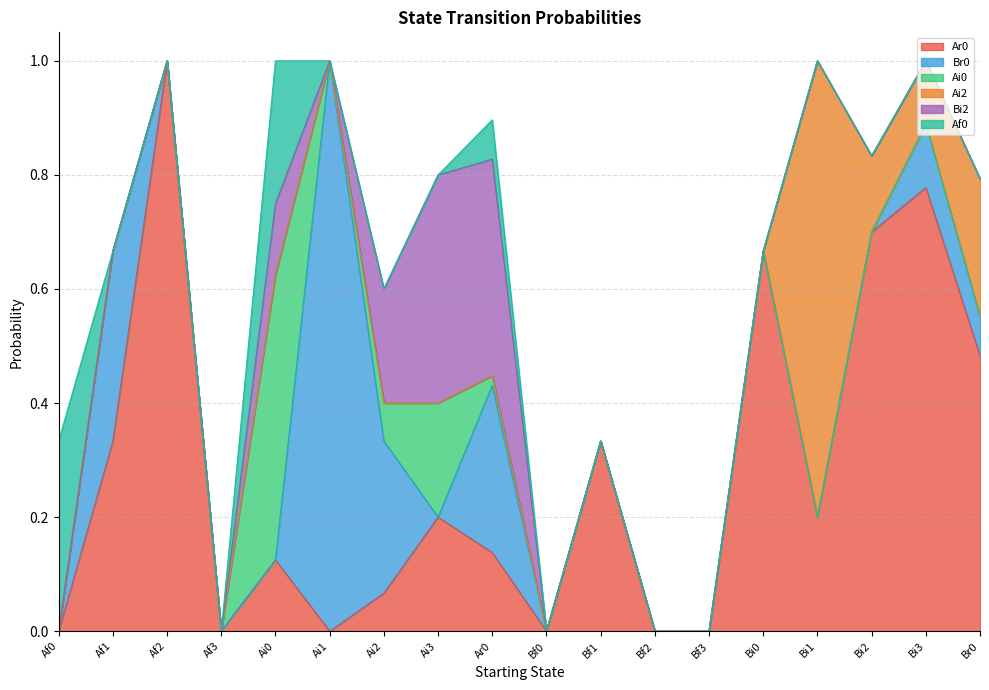

What is the value of the Br0 point at the 18th from the left?

0.1